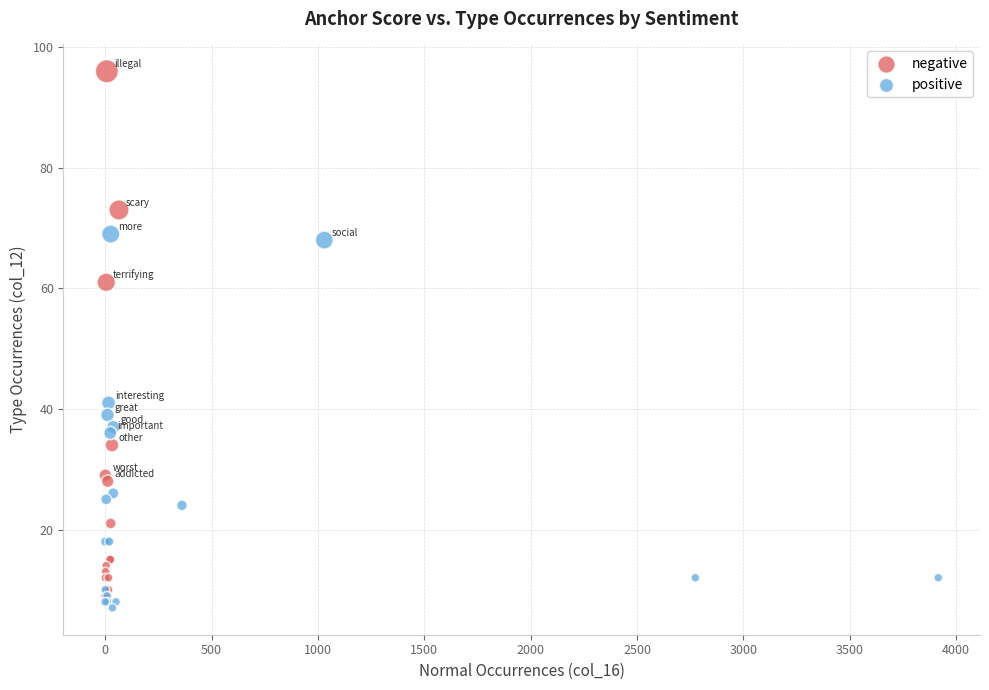

Which series reaches the minimum Y coordinate?

positive